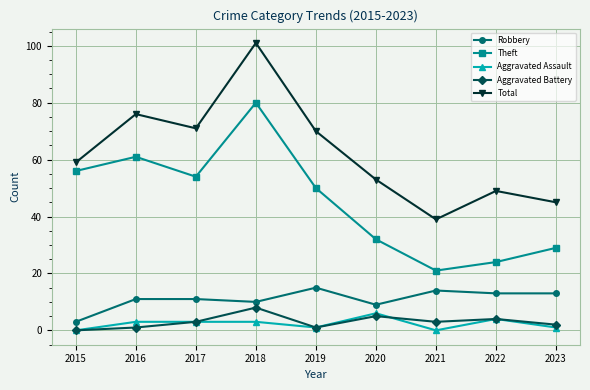

At which label is Total closest to 70?

2019